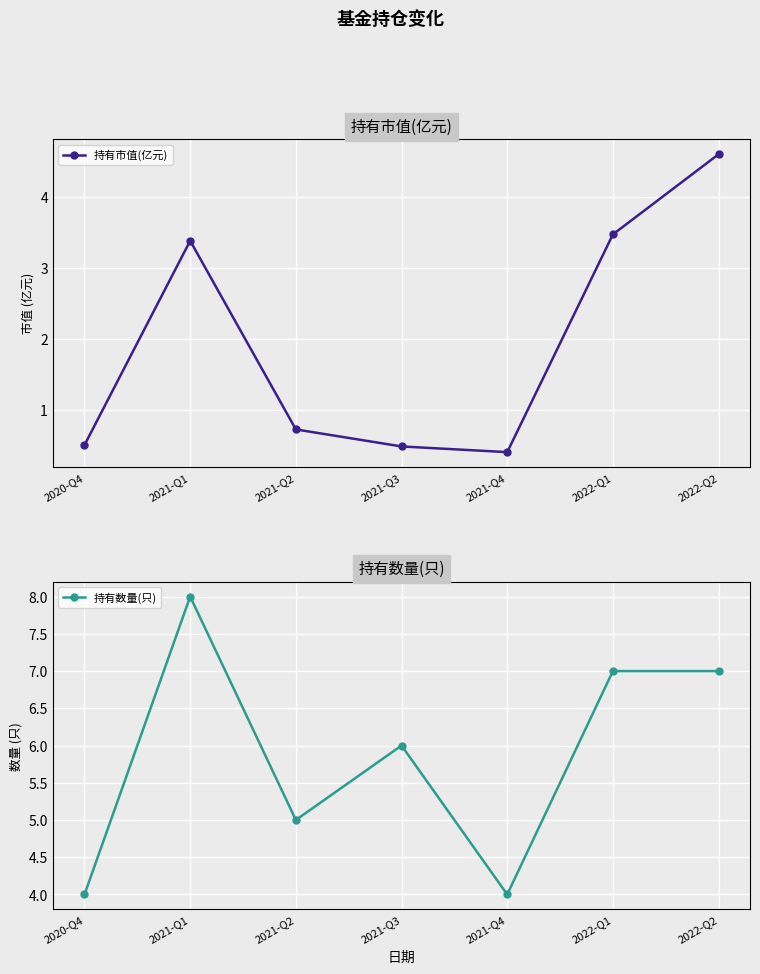

What is the label of the 7th point from the right?

2020-Q4